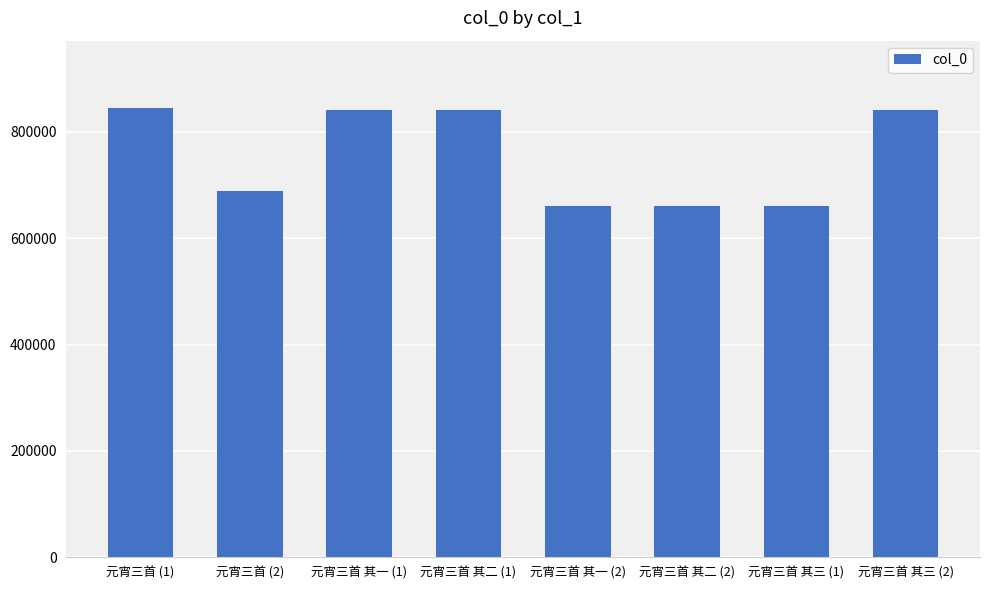

What is the difference between the maximum and second lowest values?

184019